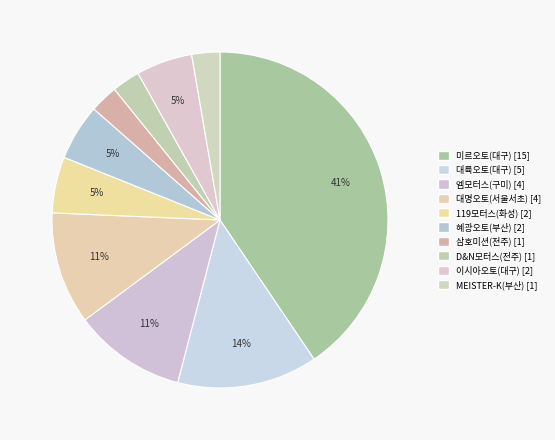

To the nearest percent, what is the difference between the largest and smallest slice percentages?

38%